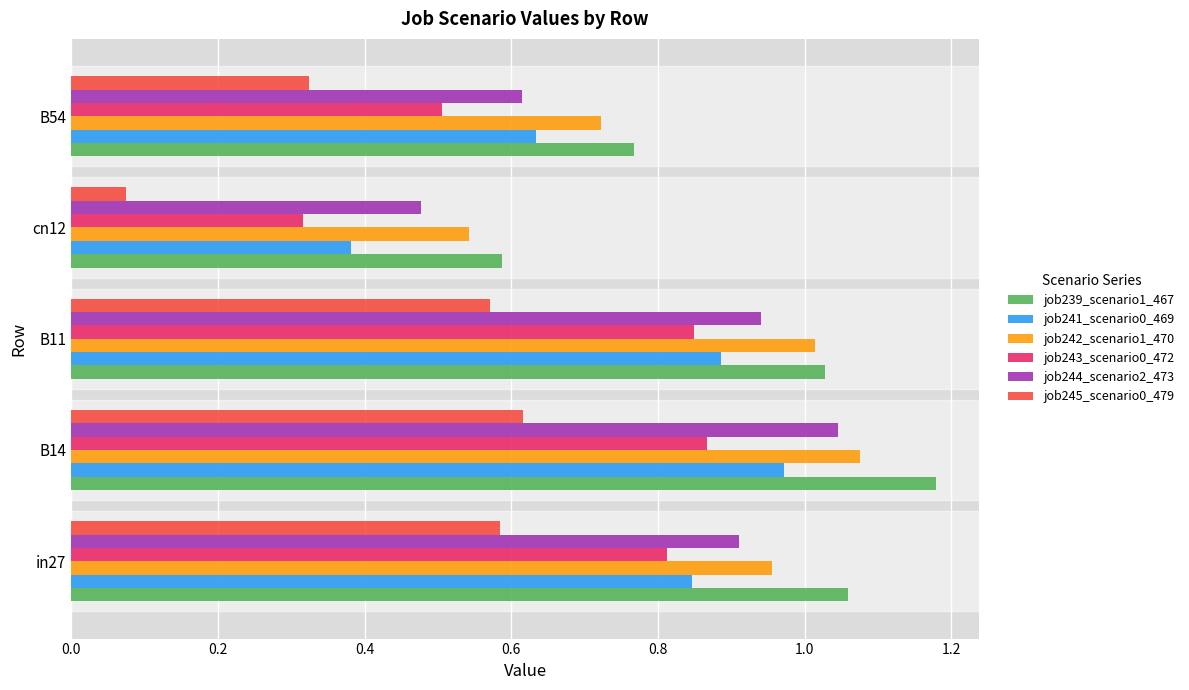

Is the value of job245_scenario0_479 at cn12 greater than the value of job239_scenario1_467 at in27?

No